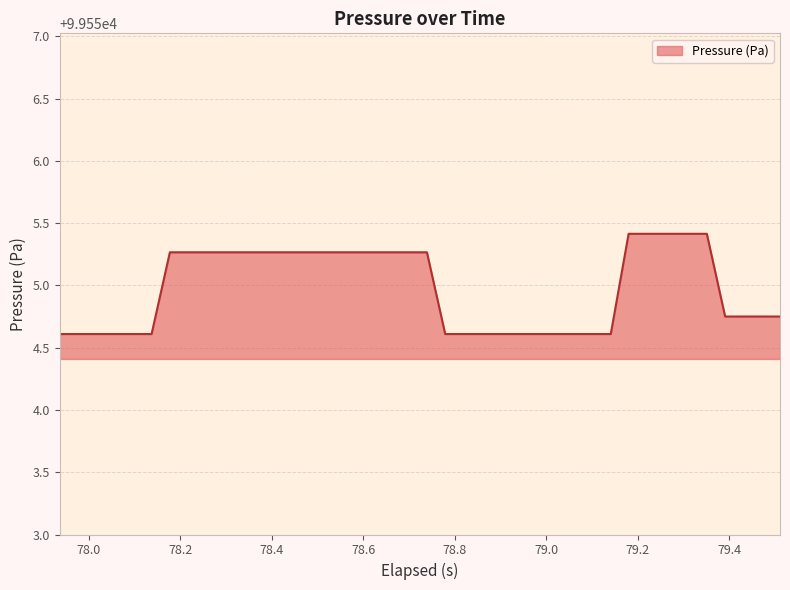

What is the sum of all values?

3982198.8